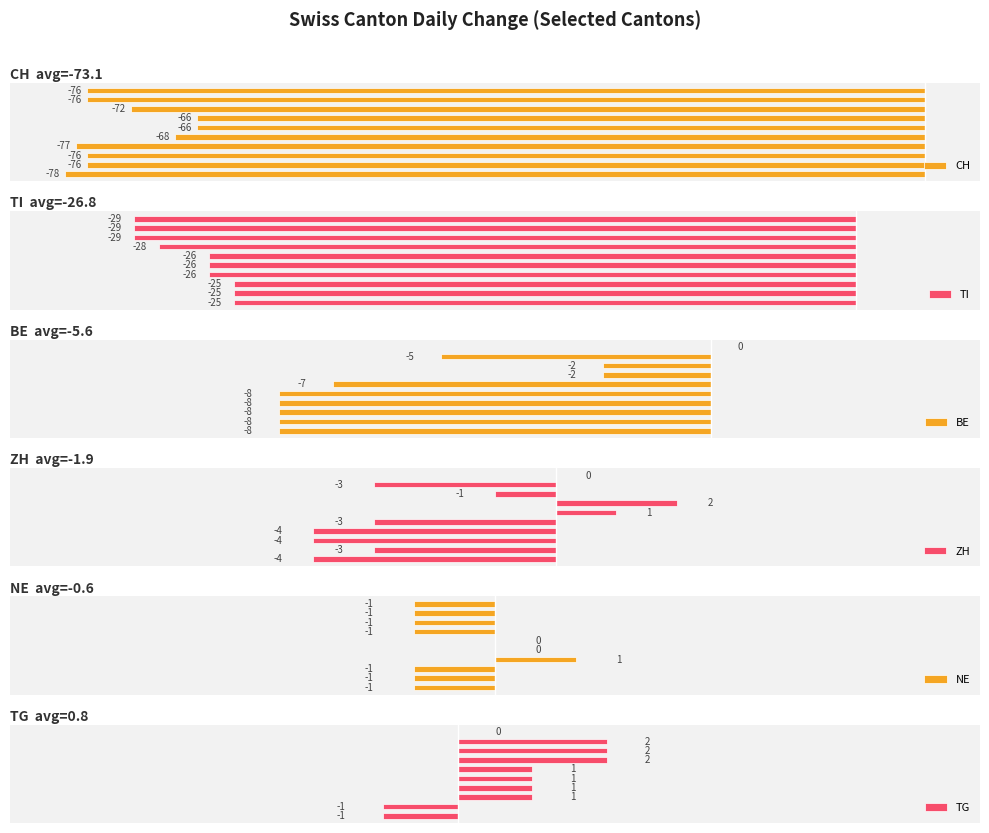

Is the value of TG at 3 greater than the value of TI at 2?

Yes